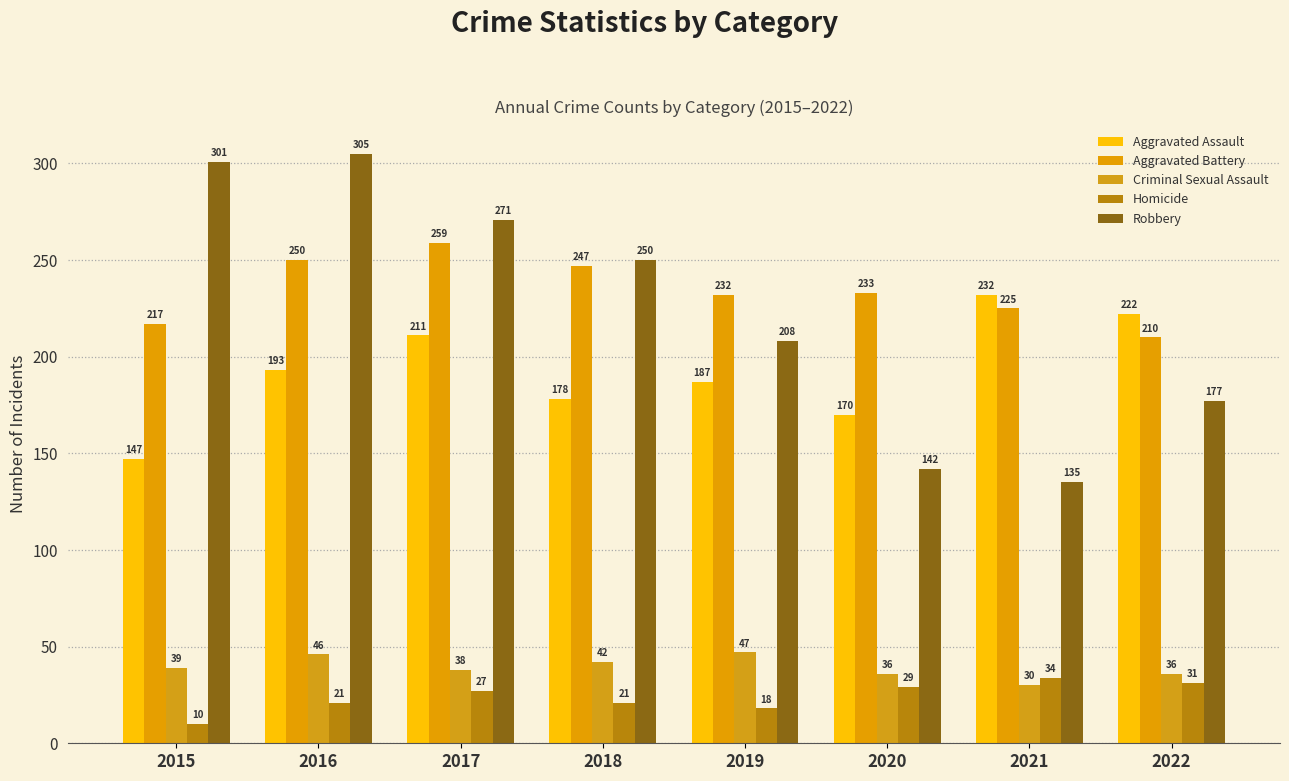

At which category is the sum across all series the highest?

2016